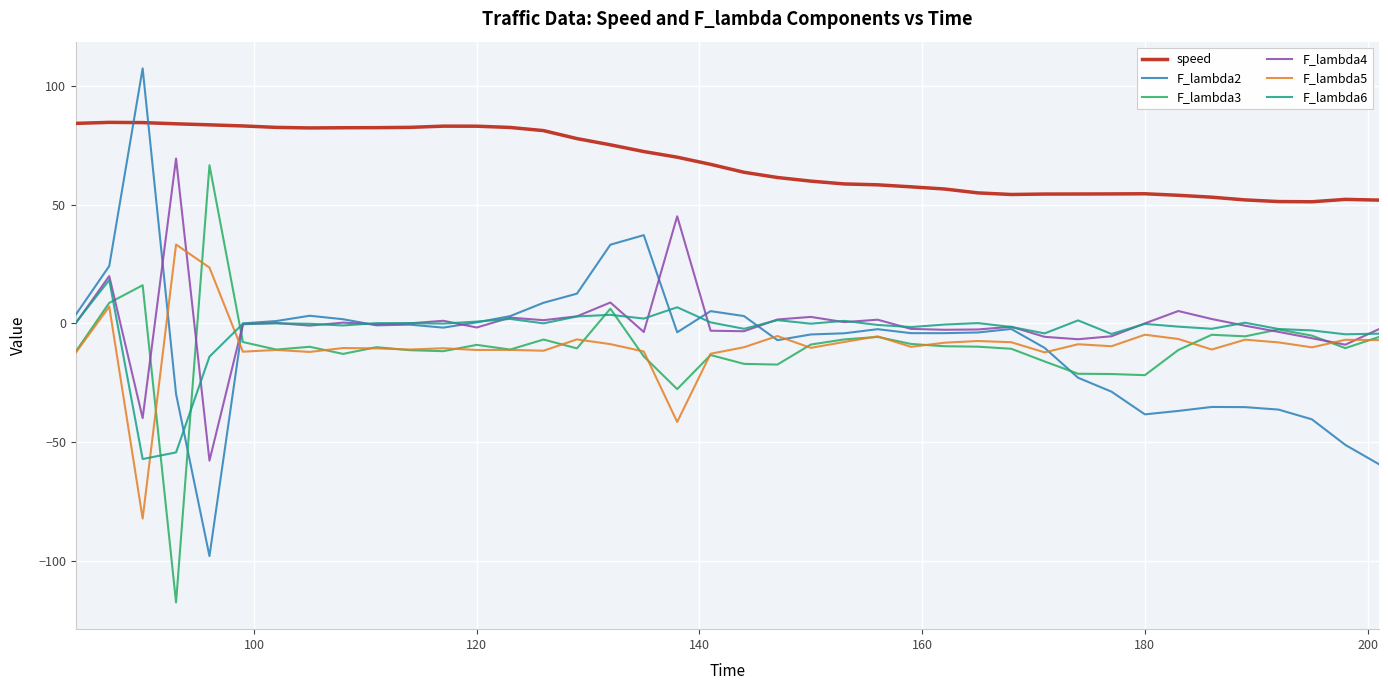

What is the difference between the maximum and minimum values in the speed series?

33.4